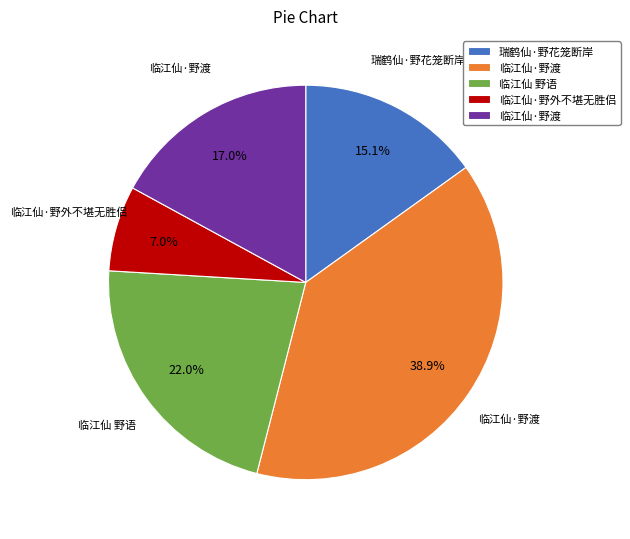

How many segments does this pie chart have?

5